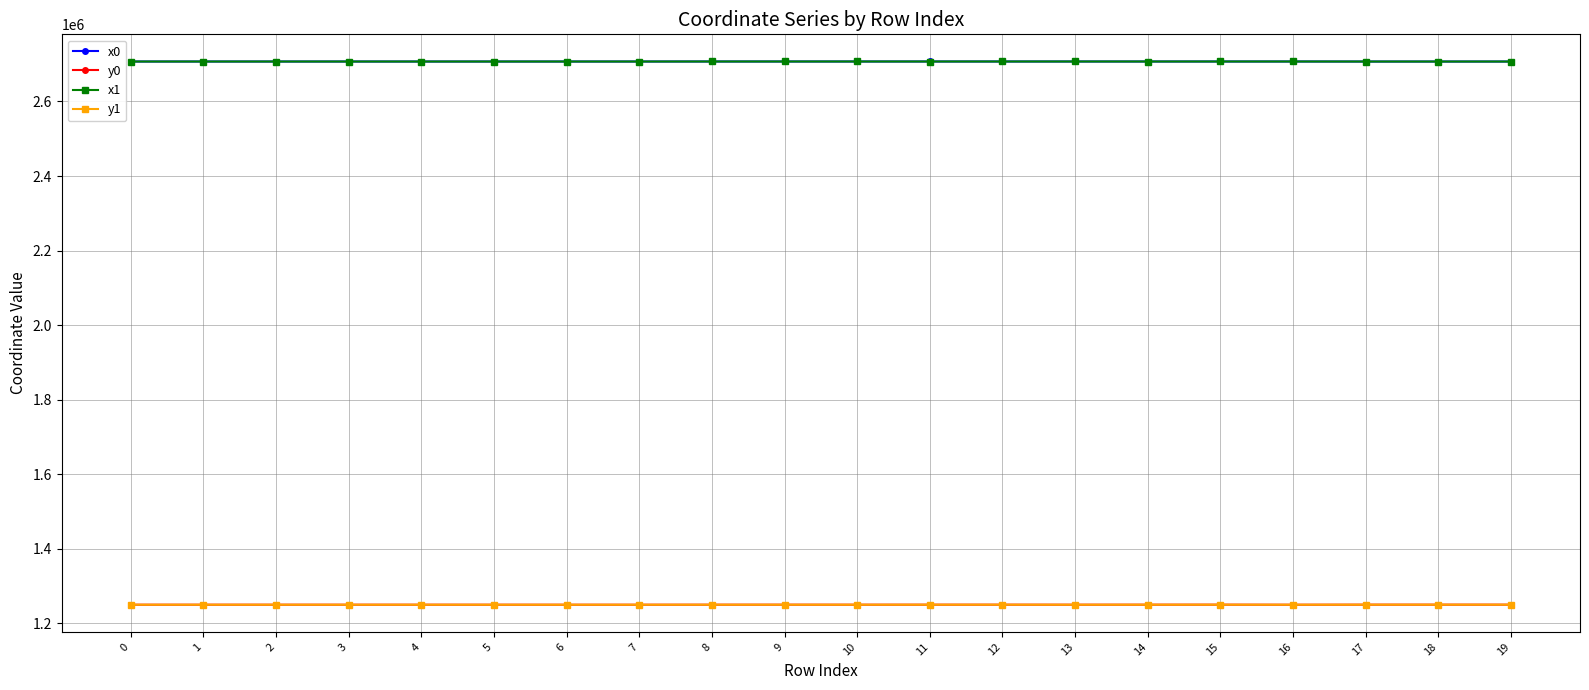

True or false: y1 has more than 2 interior local peaks.

True